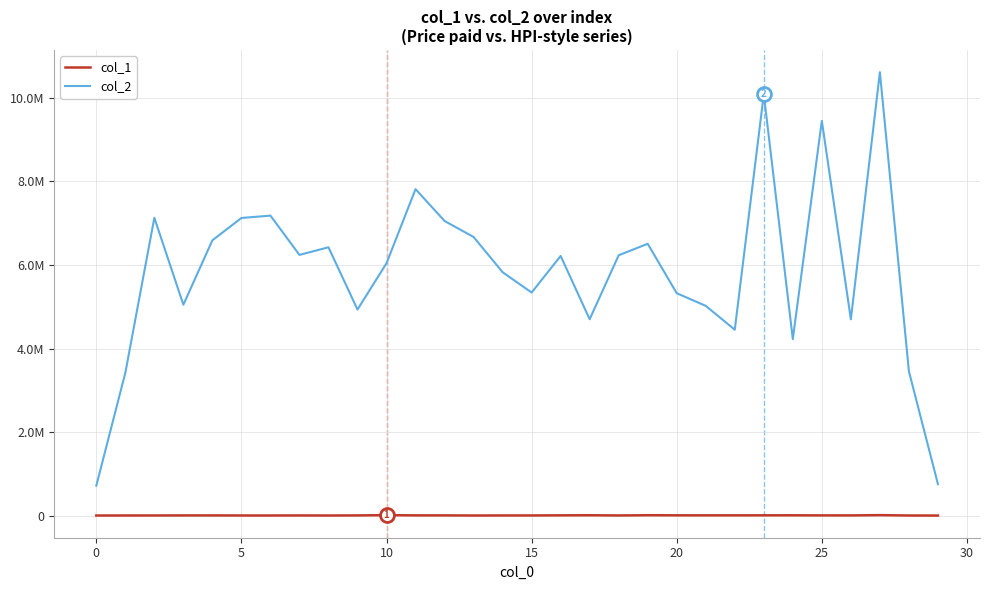

Does the chart display data point markers on the line(s)?

No